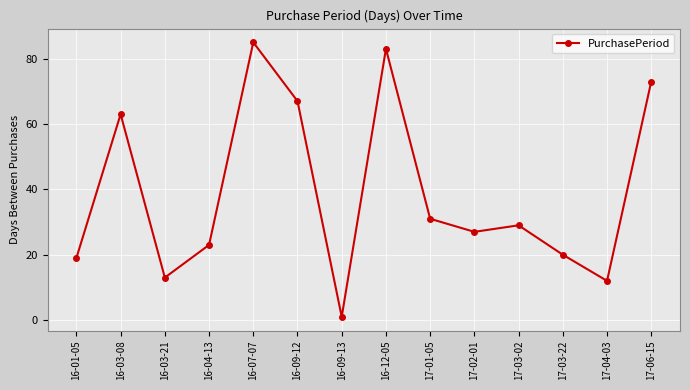

What is the sum of all values?

546